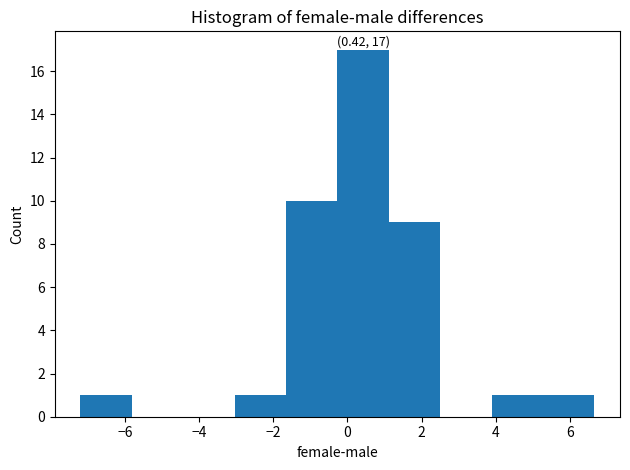

Over which range of the x-axis is the bar tallest?

-0.2 to 1.2